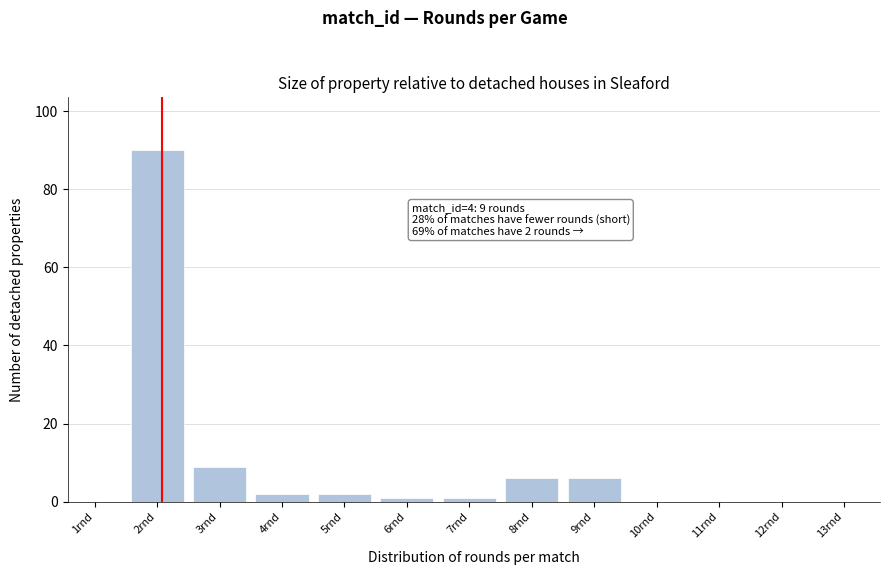

Reading left to right, what are all the values shown in this chart?

1rnd=0	2rnd=90	3rnd=9	4rnd=2	5rnd=2	6rnd=1	7rnd=1	8rnd=6	9rnd=6	10rnd=0	11rnd=0	12rnd=0	13rnd=0